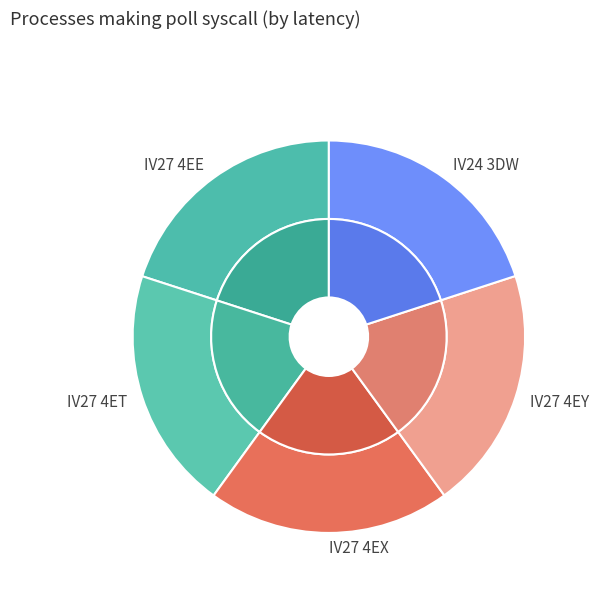

True or false: IV27 4ET accounts for 20% of the total.

True